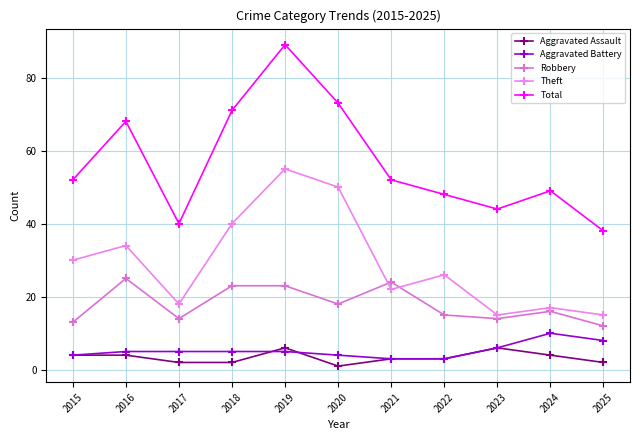

True or false: Total has a value of 84 at 2024.

False